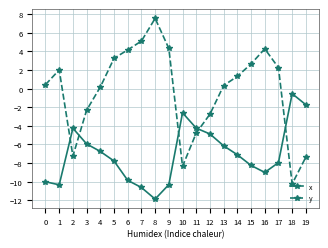

What is the approximate value of y at 7?

5.1